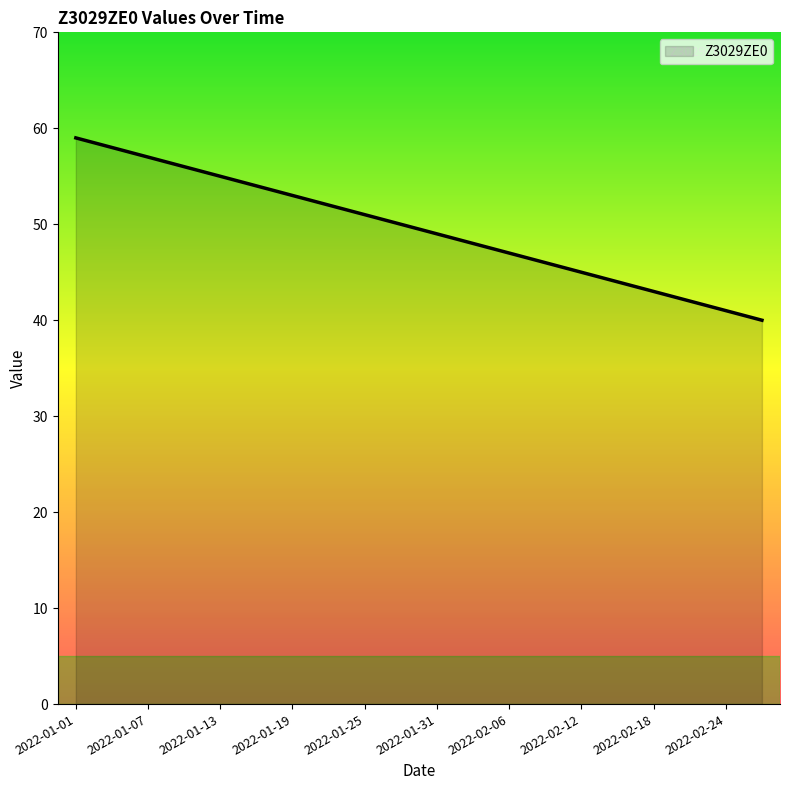

How many distinct data groups are displayed?

1